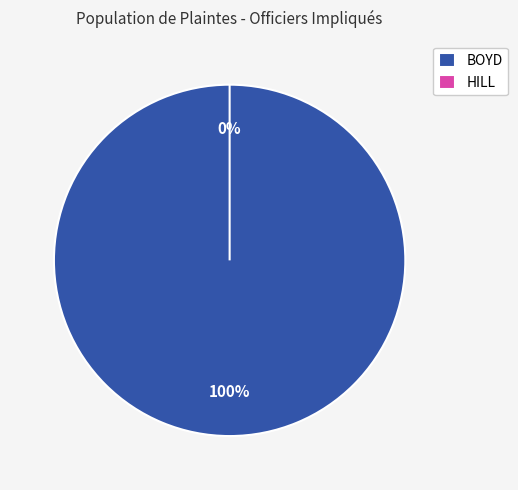

What is the smallest slice in the pie chart?

HILL